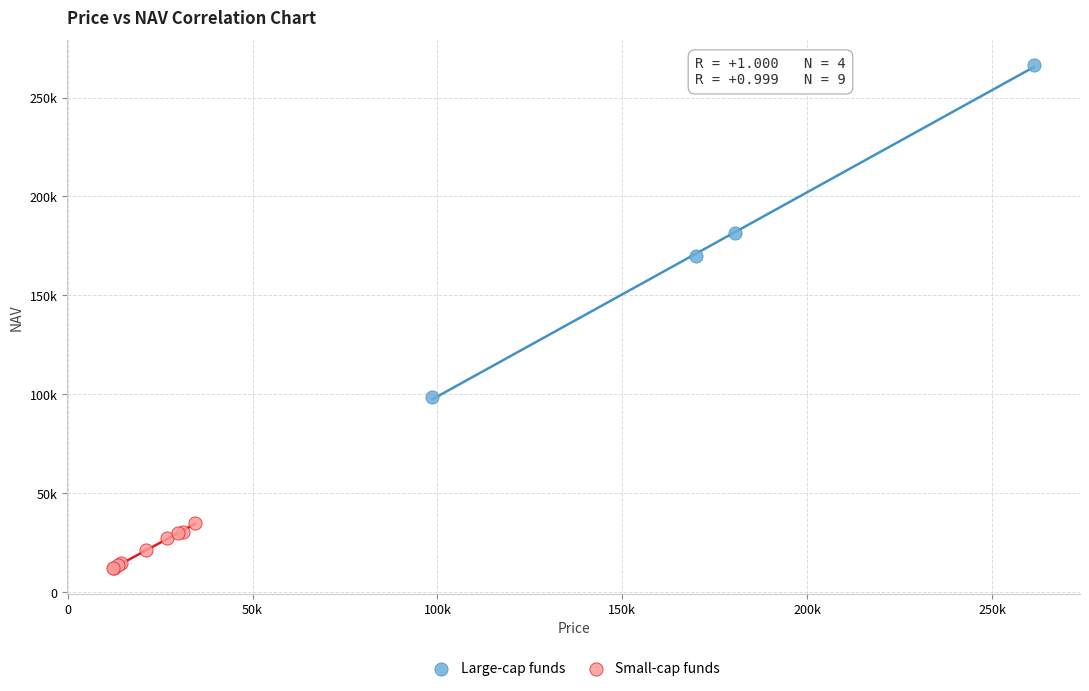

Which series reaches the minimum Y coordinate?

Small-cap funds